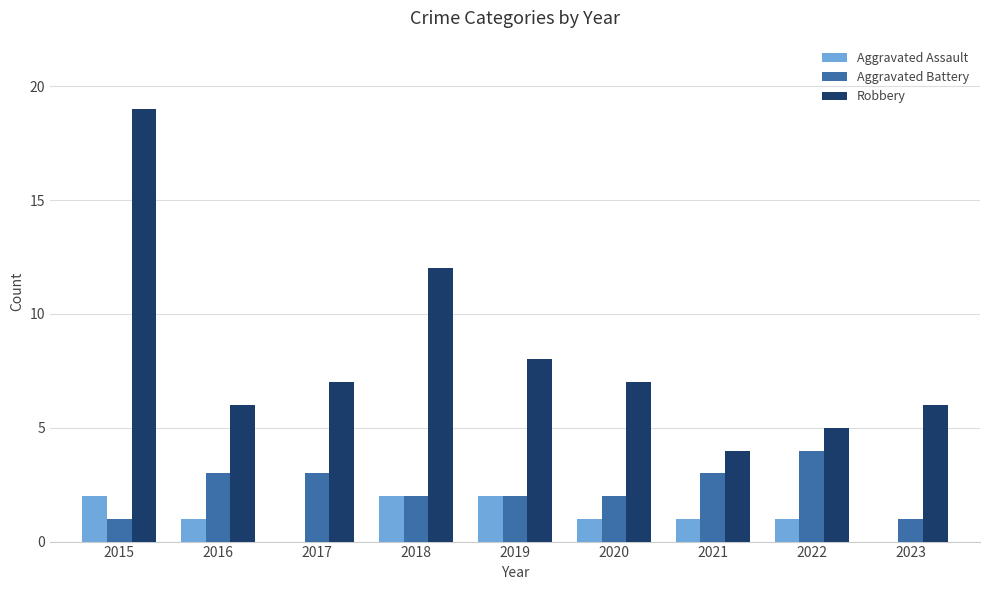

What is the sum of the Robbery values at 2017 and 2021?

11